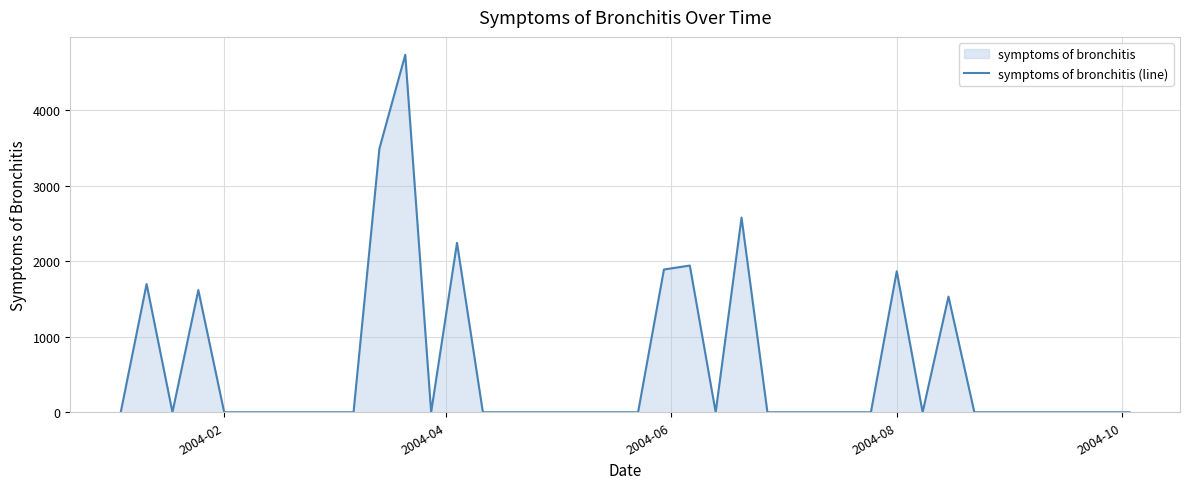

What is the maximum value shown in the chart?

4735.4